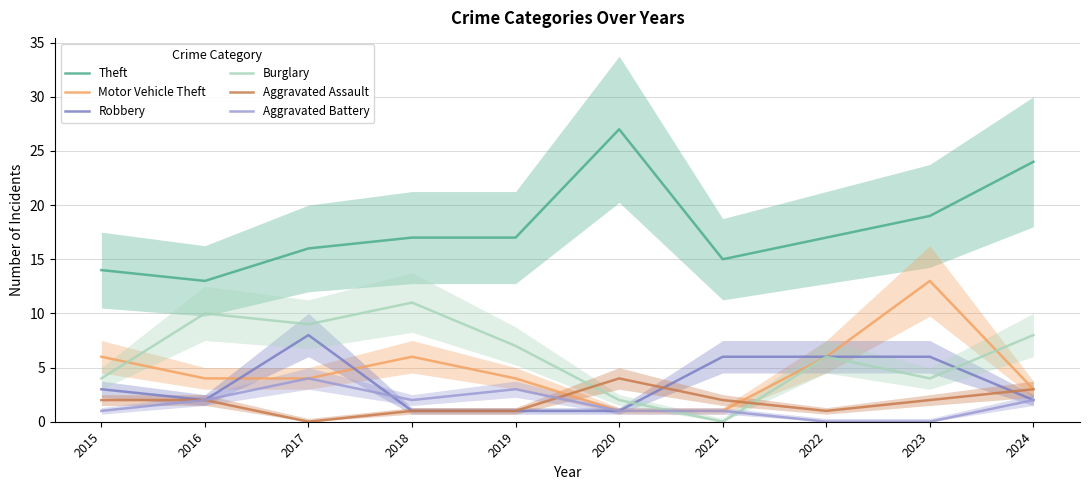

At how many categories does at least one series exceed 16?

6